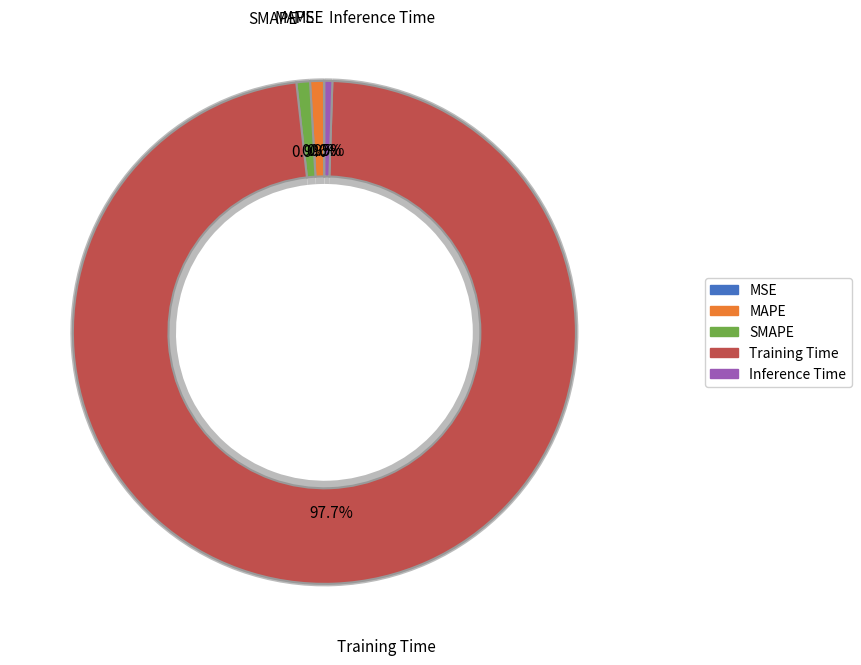

Is the sum of MAPE and Inference Time greater than half?

No